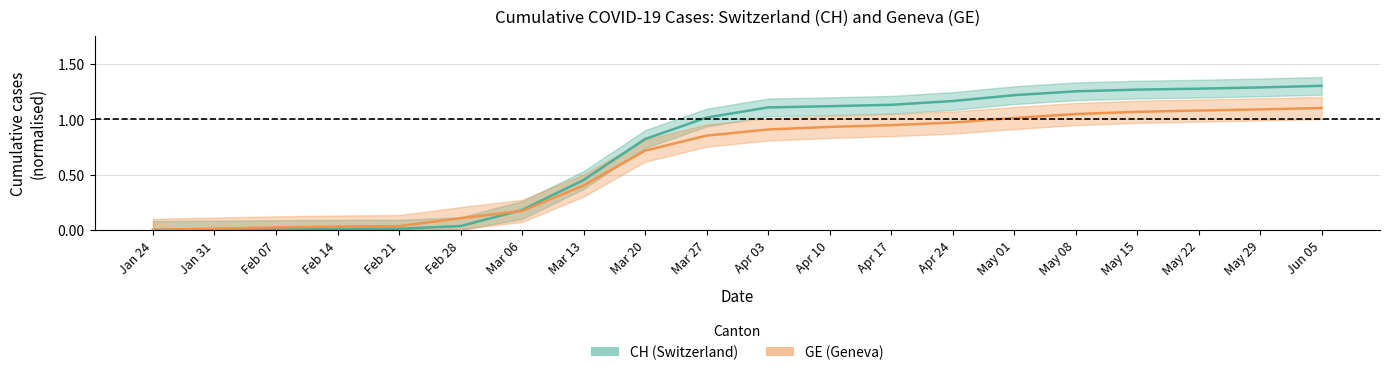

List the series in order of their peak value, lowest first.

GE, CH